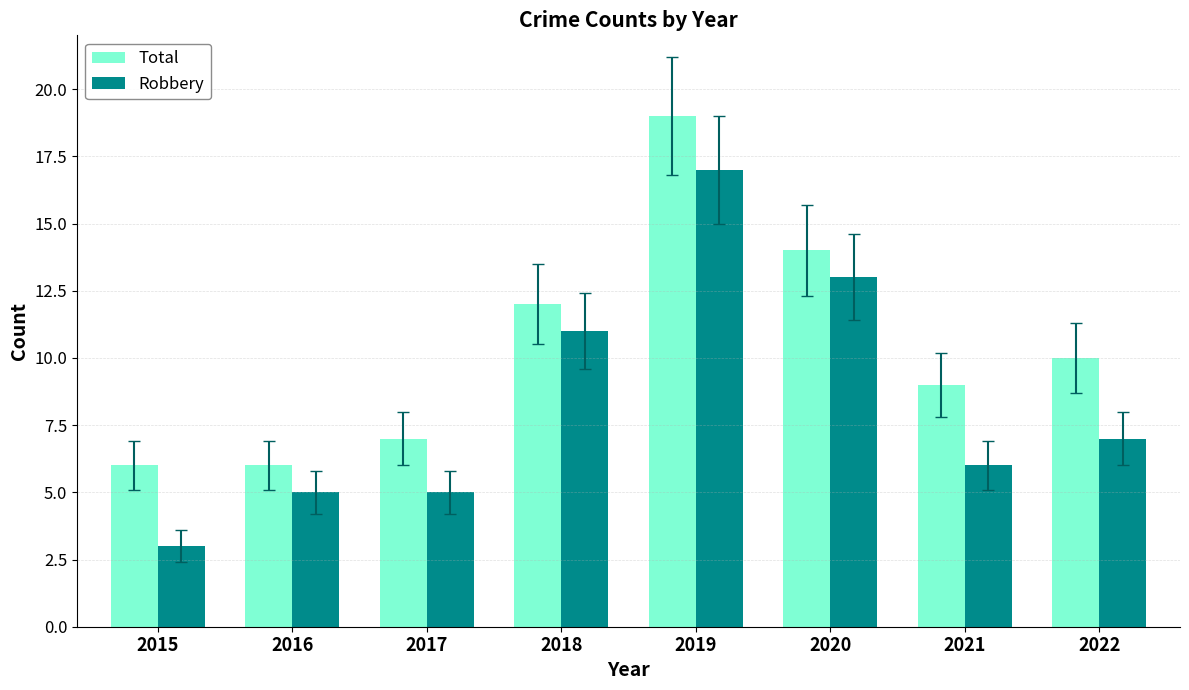

What is the minimum value shown in the chart?

3